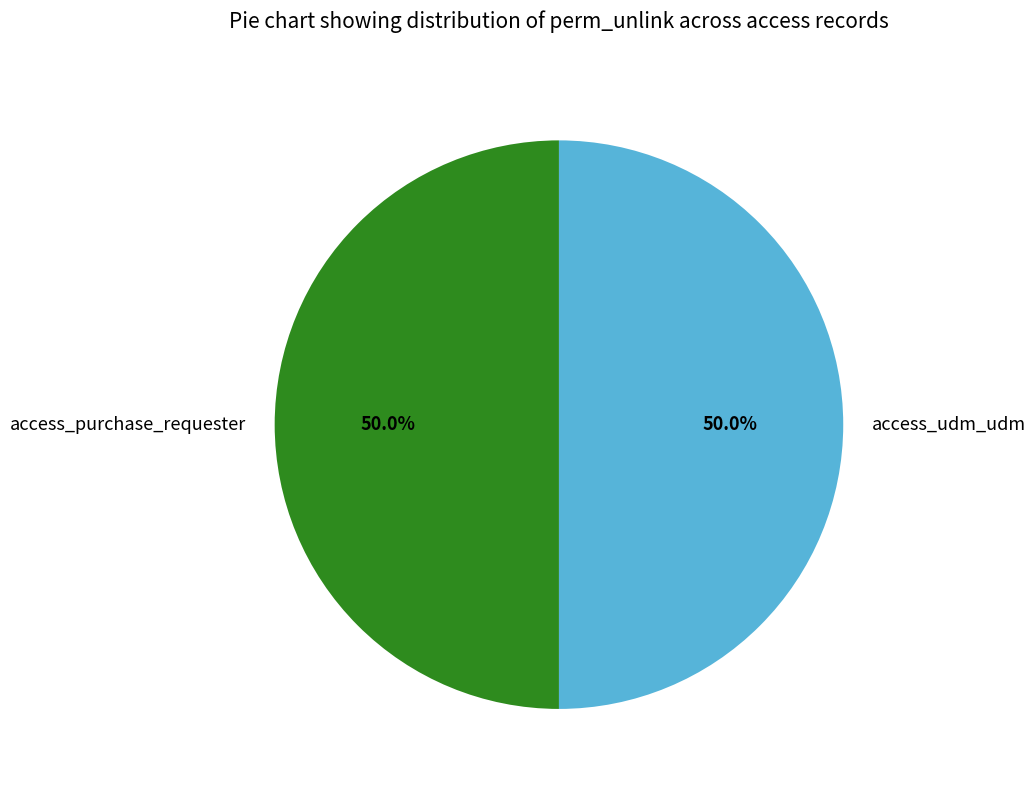

What is the ratio of the value at access_purchase_requester to the value at access_udm_udm?

1.0